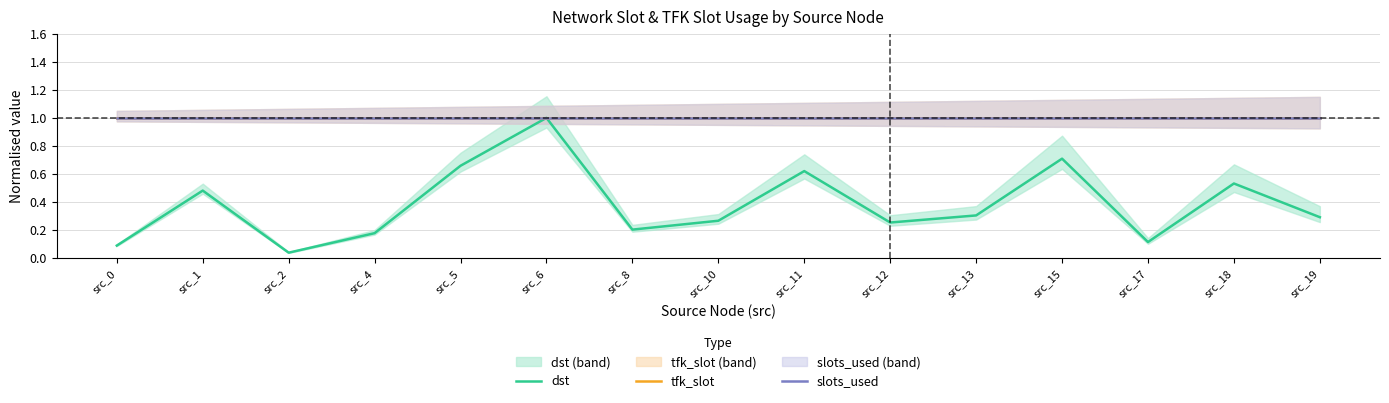

What is the sum of all slots_used values?

15.0